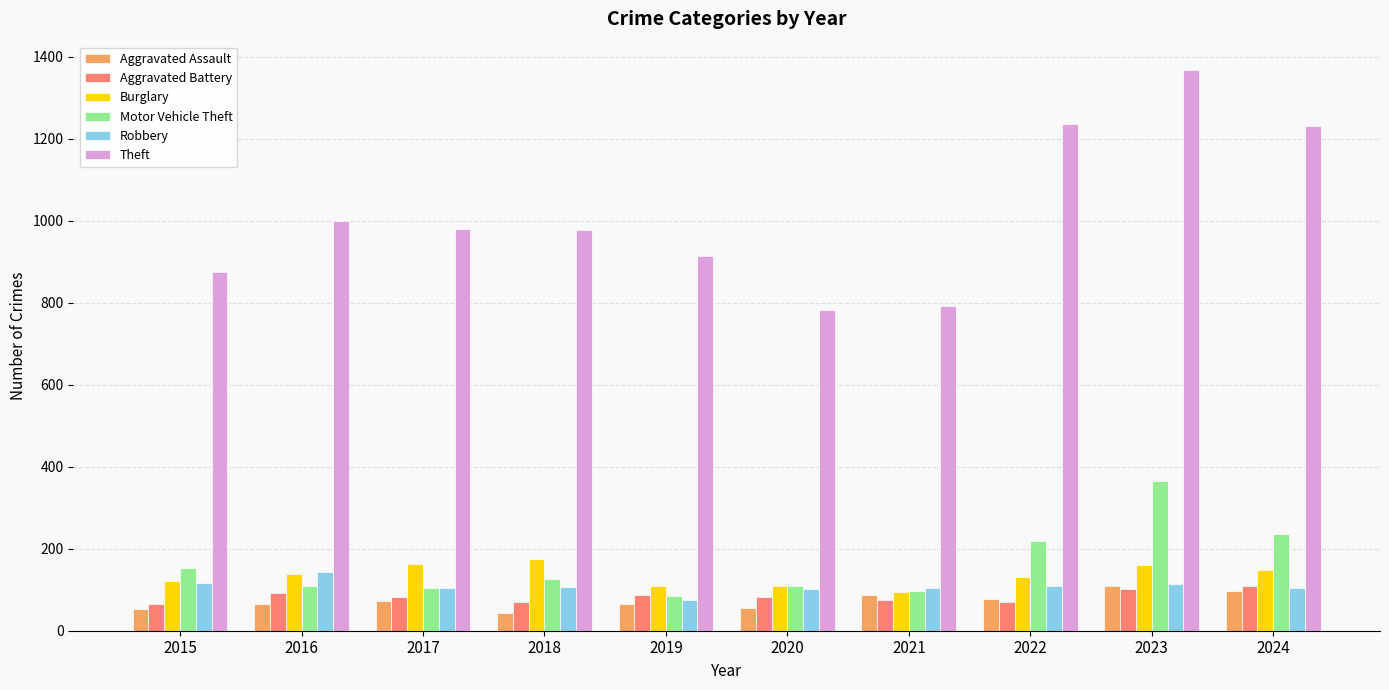

At how many categories does at least one series exceed 477?

10